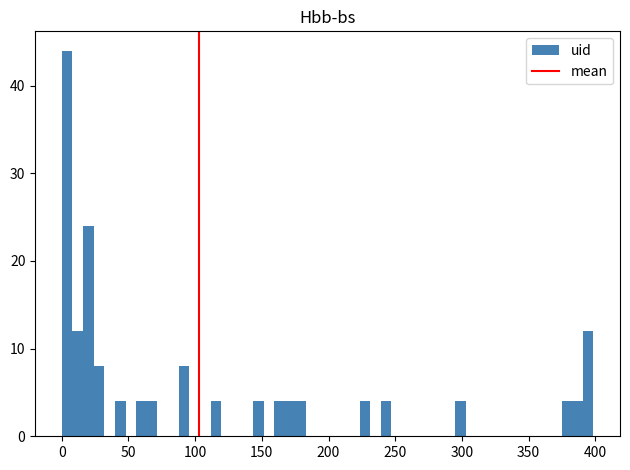

Around what value on the x-axis is the tallest bar? Give the approximate position of its centre, as read against the axis.

5